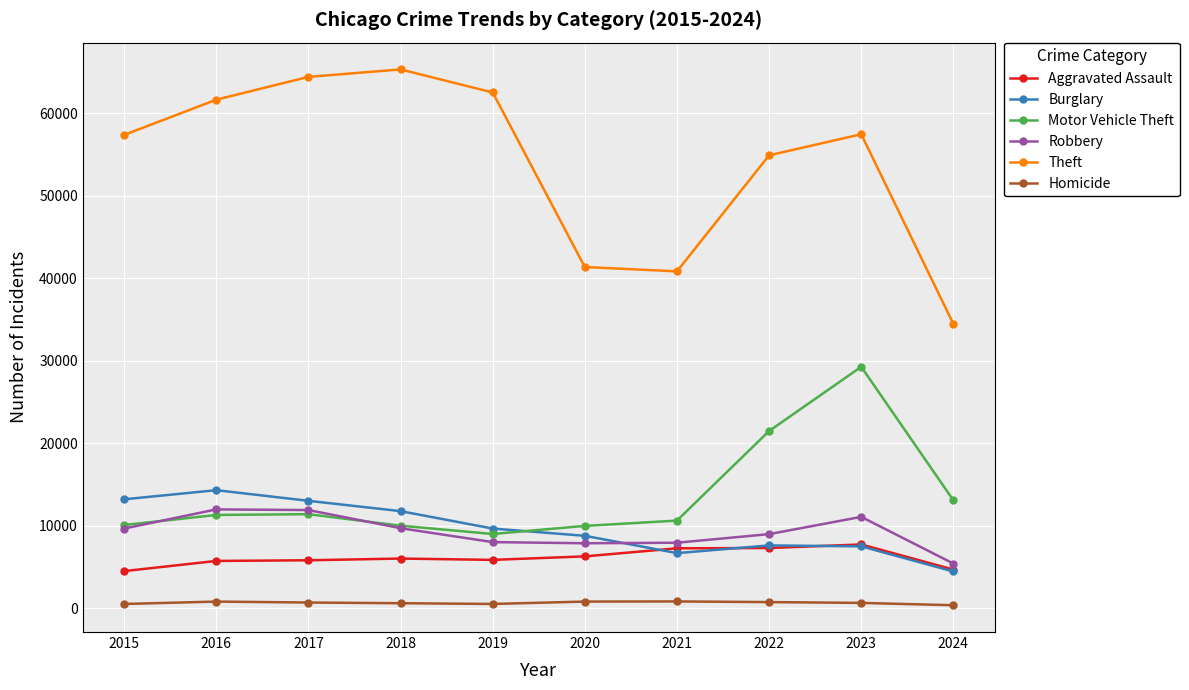

What are all the series names shown in the legend?

Aggravated Assault, Burglary, Motor Vehicle Theft, Robbery, Theft, Homicide